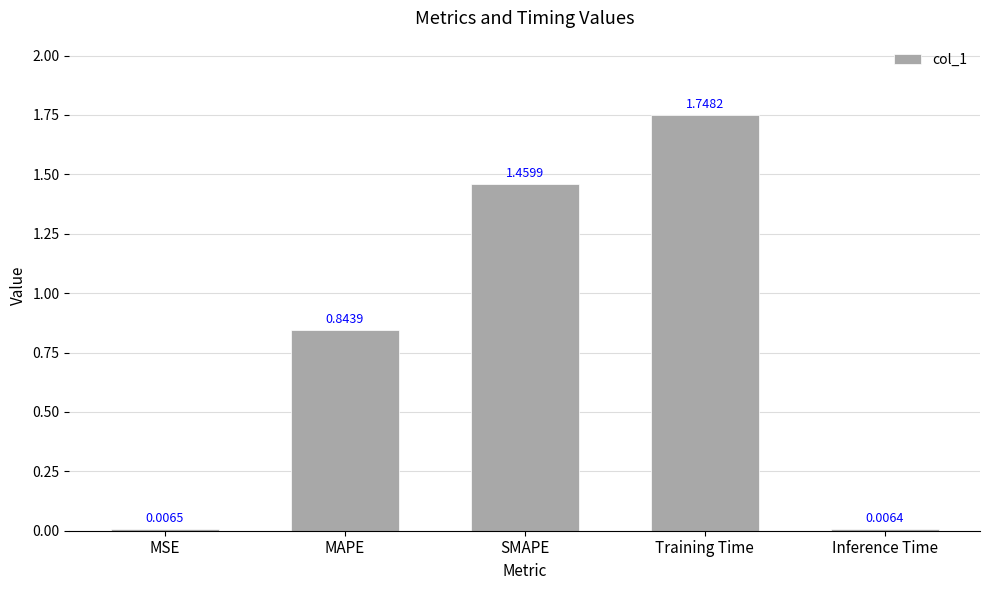

True or false: the data shows 2.3 at SMAPE.

False